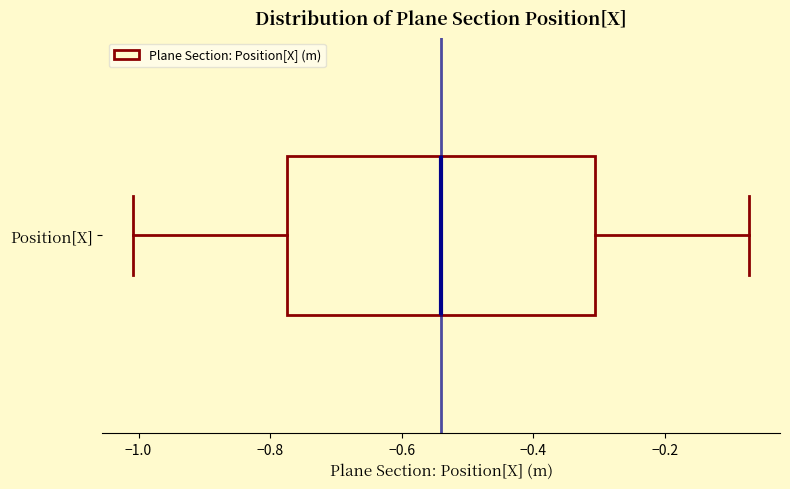

Transcribe this box plot: give where the median line is, the range the box spans, and where the two whiskers end, as read against the x-axis. The values are not printed on the chart, so give them approximately, as read against the axis.

median -0.54, box -0.78 to -0.30, whiskers -1.00 to -0.08